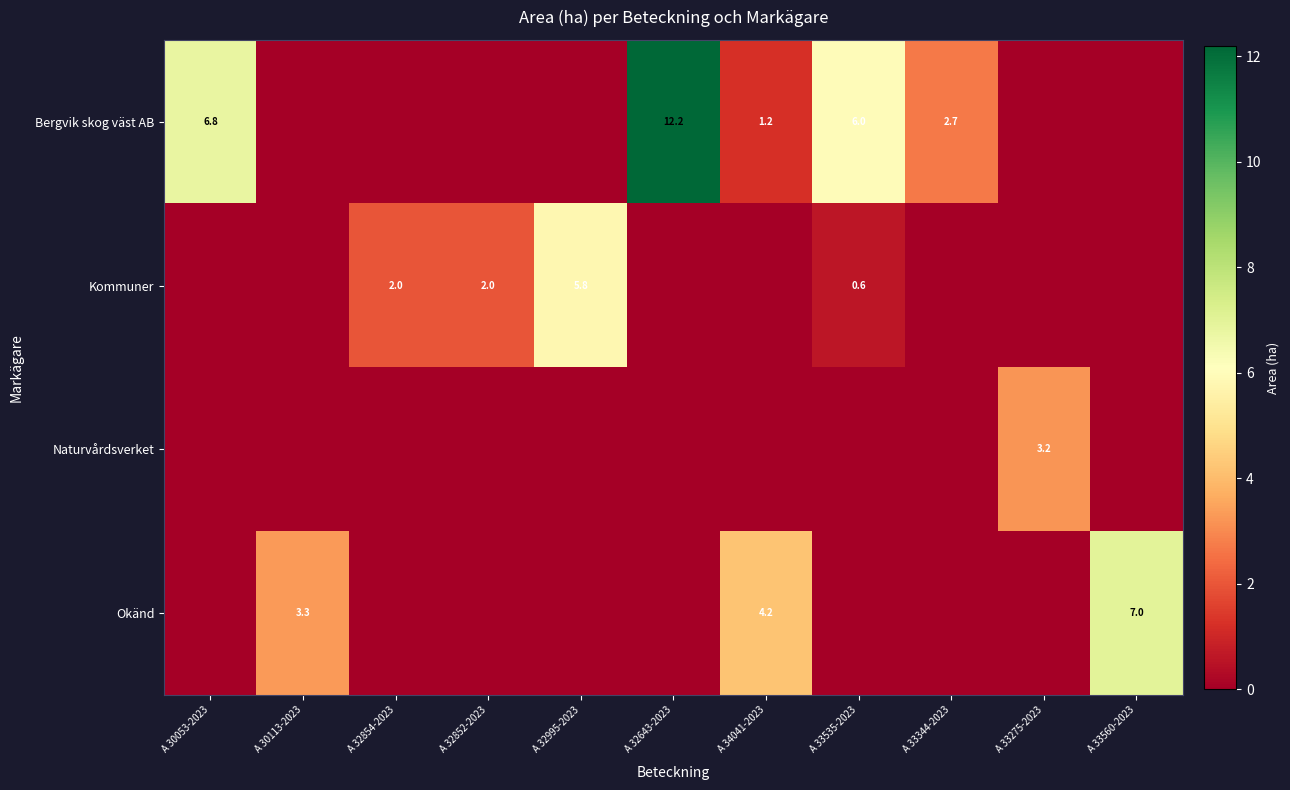

What is the difference between the Bergvik skog väst AB values at A 33344-2023 and A 30053-2023?

4.1